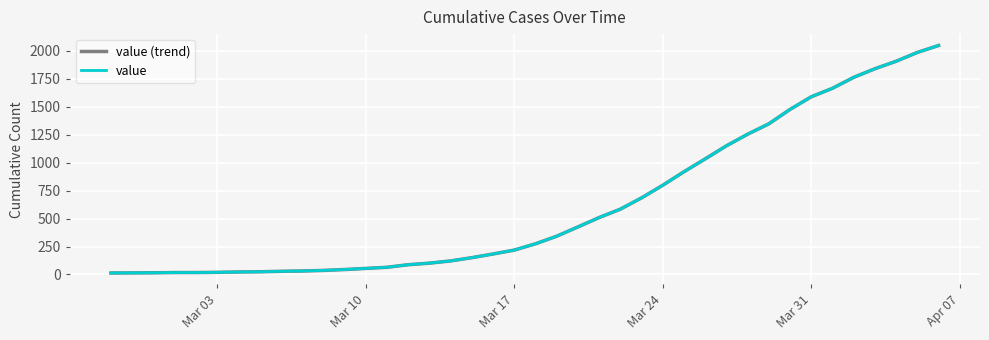

Does the chart display data point markers on the line(s)?

No